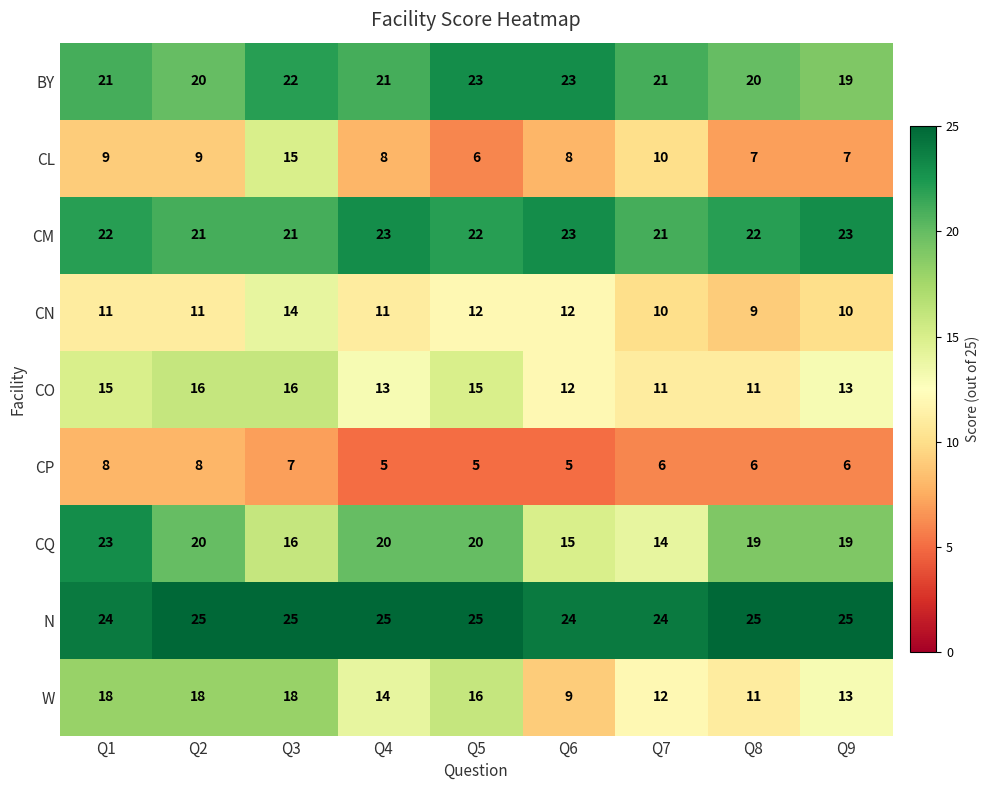

What is the spread (max minus min) of values at Q9?

19